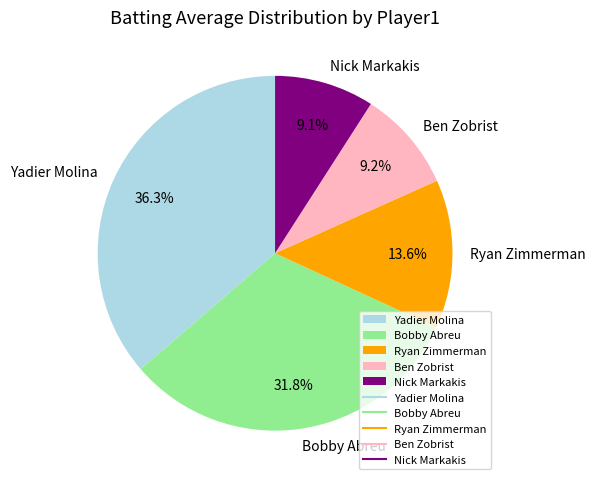

Which slice is the largest?

Yadier Molina